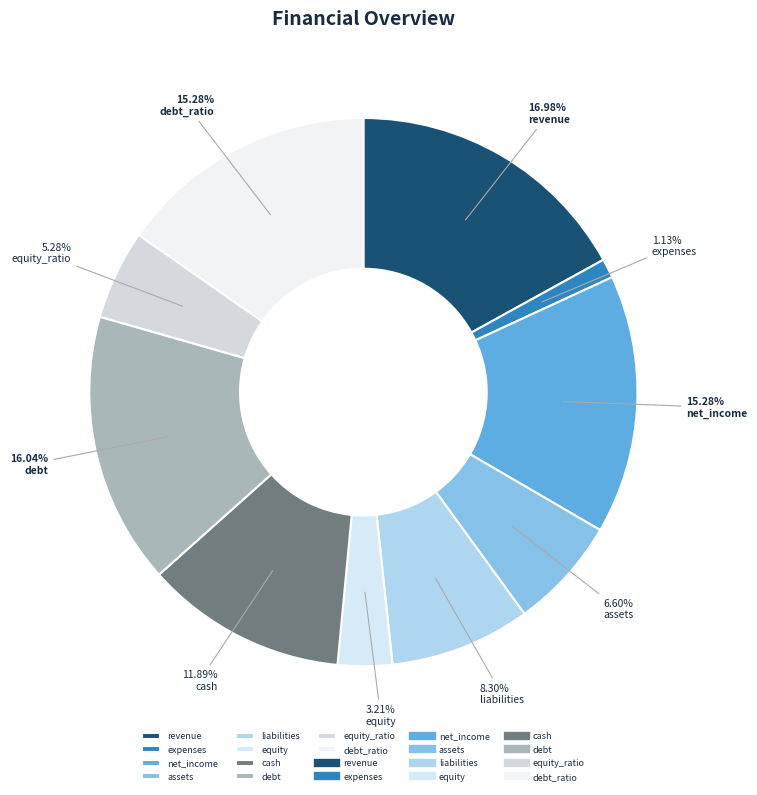

To the nearest percent, what percentage of the pie is assets?

7%